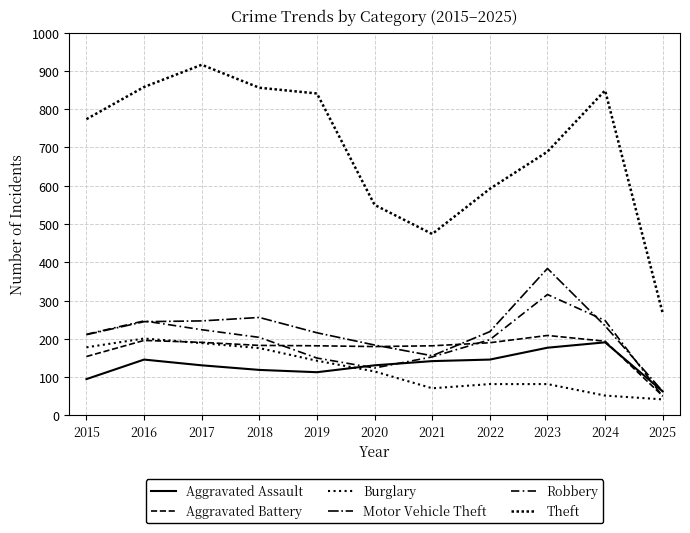

What is the value of the Burglary point at the 11th from the left?

42